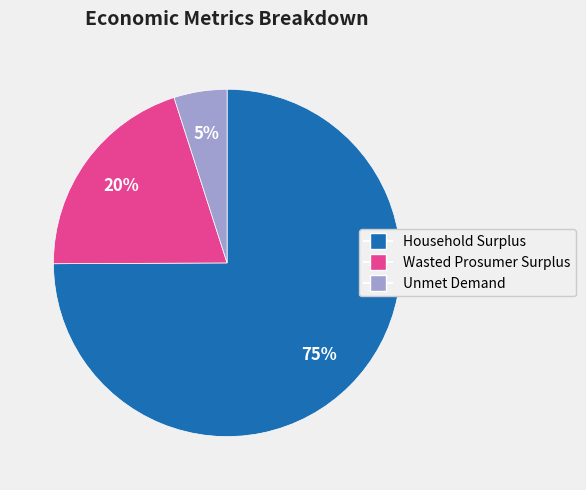

To the nearest percent, what percentage of the pie is Unmet Demand?

5%